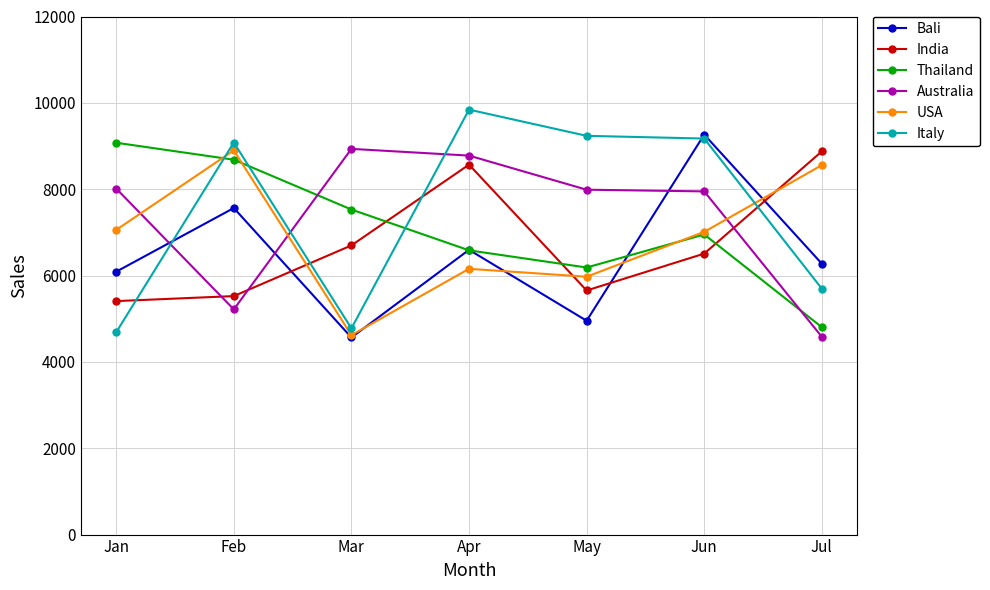

The USA series shows 8899 at Feb. True or false?

True